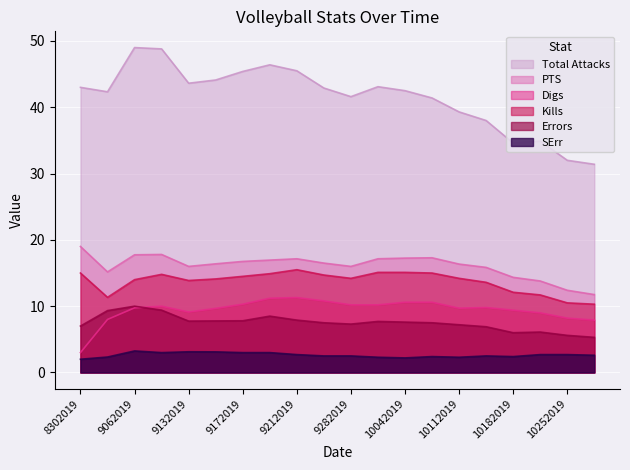

True or false: Total Attacks and Digs cross at least once.

False